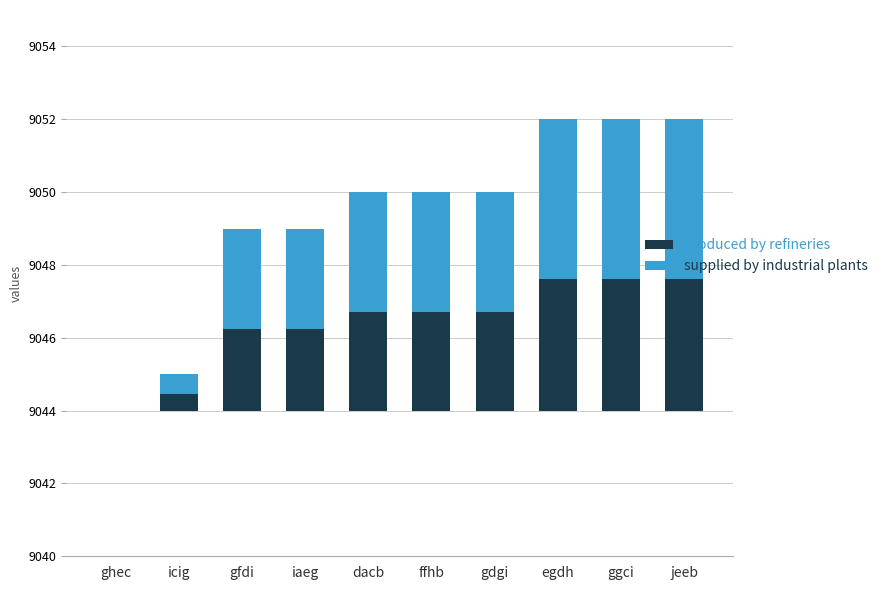

How many values in produced by refineries are above zero?

9